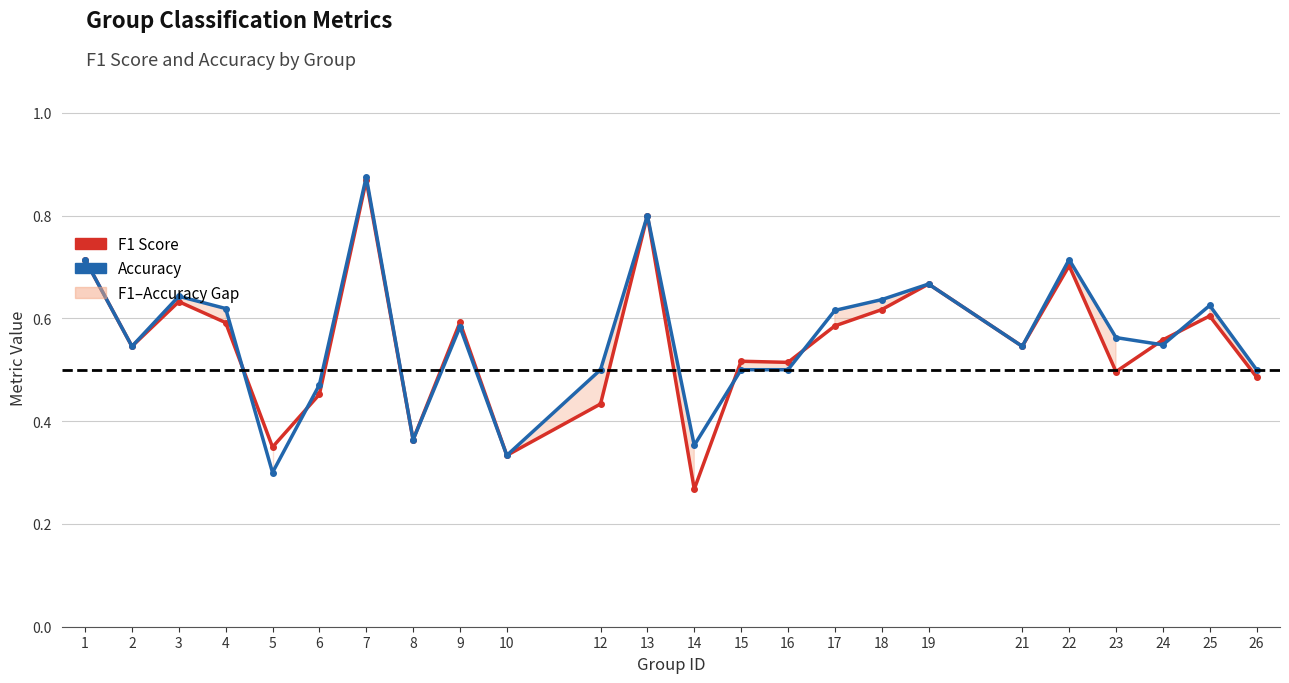

True or false: Accuracy and F1 Score cross at least once.

True